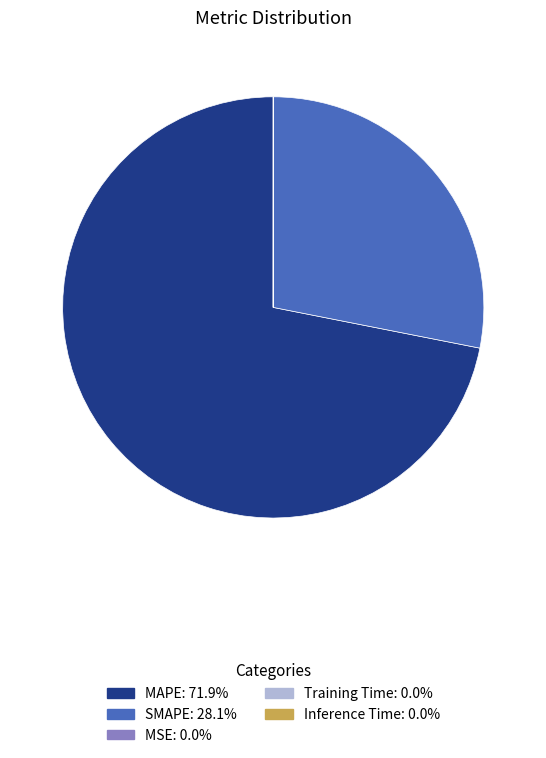

Is MAPE the majority of the pie?

Yes